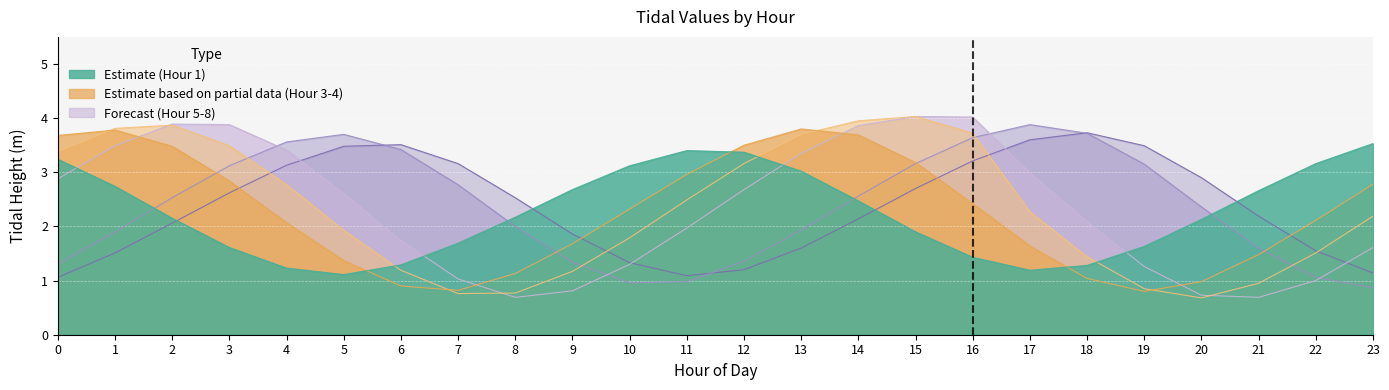

The value of col_5 at 7 is 1.0. True or false?

True